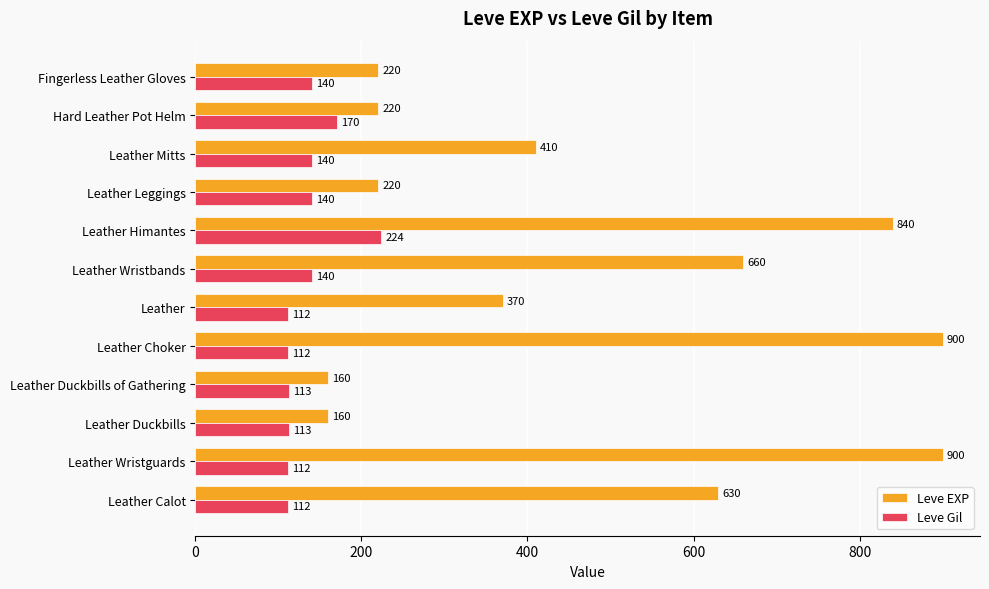

At which category is the sum across all series the highest?

Leather Himantes